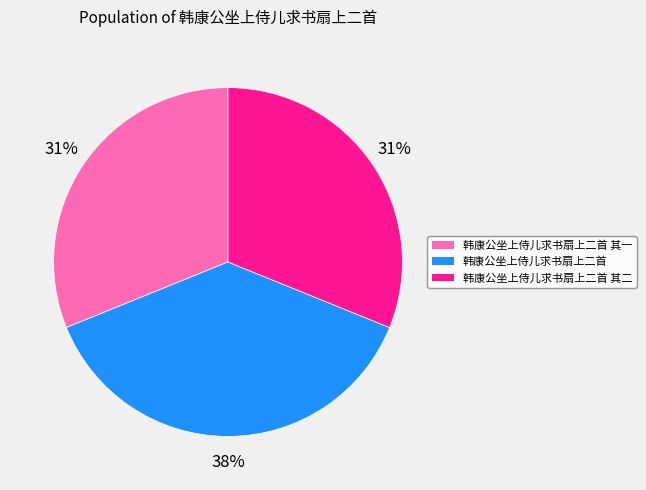

To the nearest percent, what is the difference between the largest and smallest slice percentages?

7%